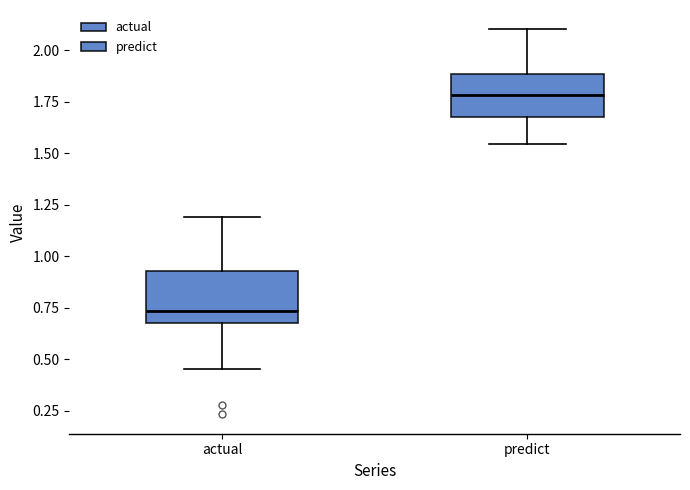

Which box has the highest median line?

predict